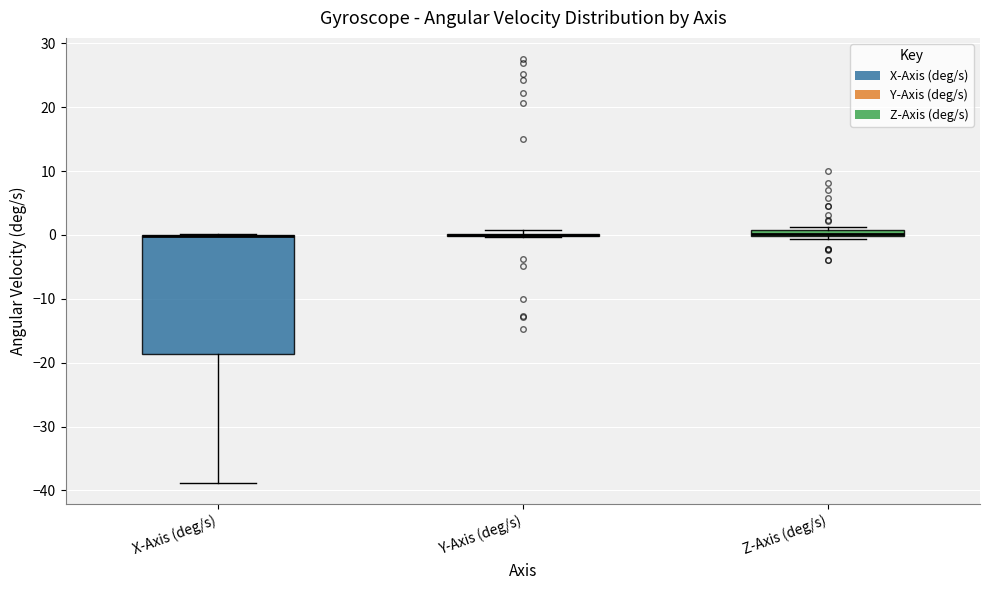

Comparing the boxes themselves (not the whiskers), which one is the tallest?

X-Axis (deg/s)